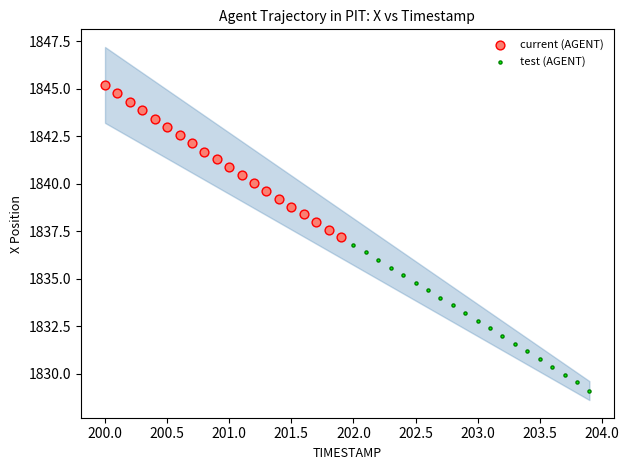

Which series contains the lowest Y value?

test (AGENT)